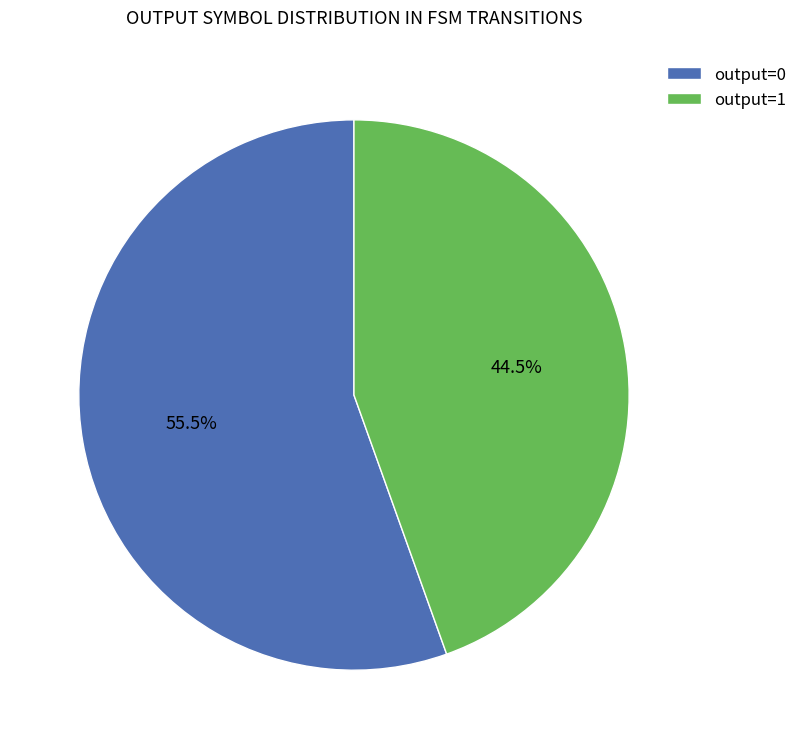

Which slice represents more than half of the pie?

output=0